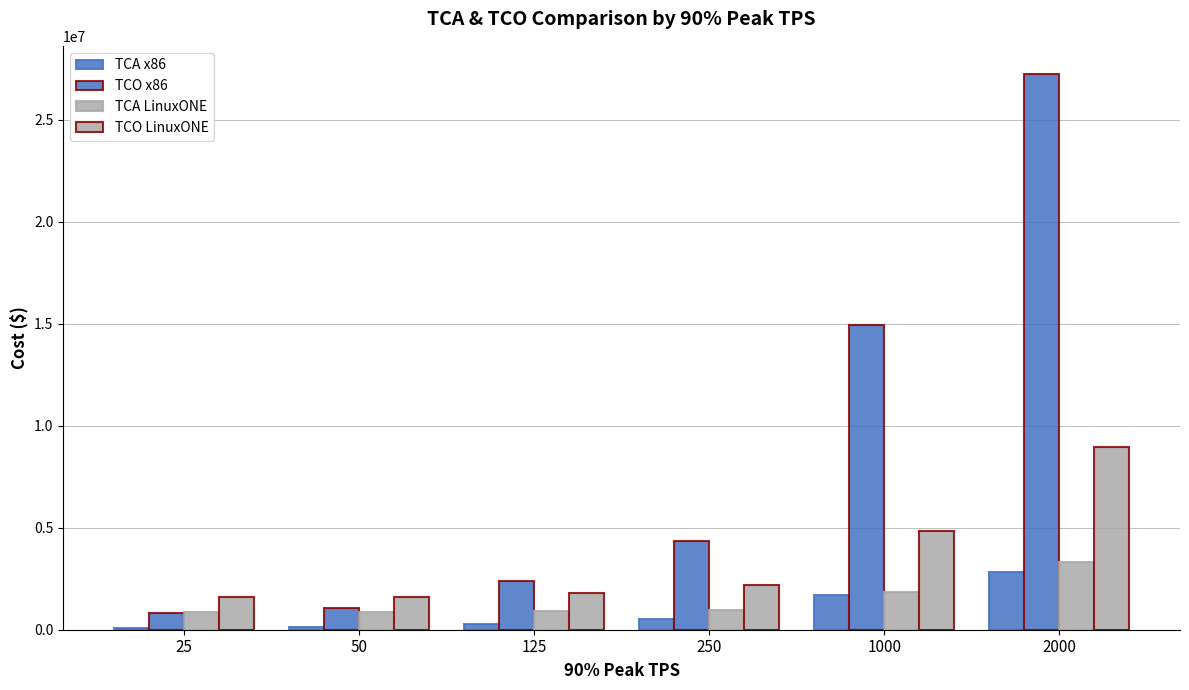

How many categories are shown in the chart?

6